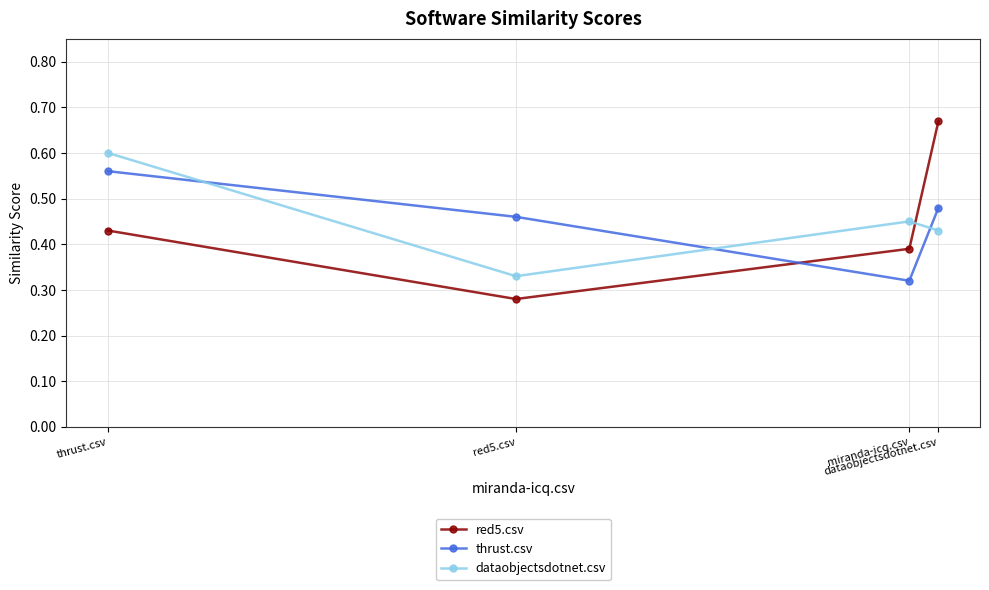

Which label corresponds to the smallest value in the chart?

red5.csv